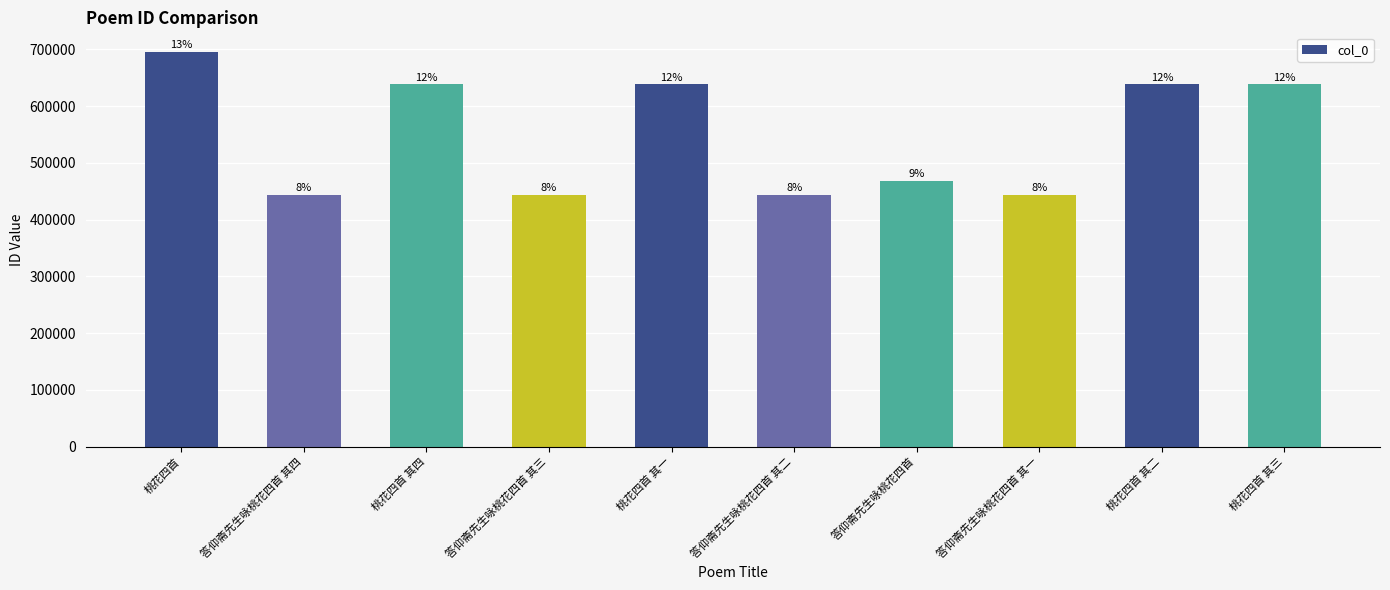

Approximately how many times larger is the value at 答仰斋先生咏桃花四首 其一 compared to 桃花四首 其三?

0.7